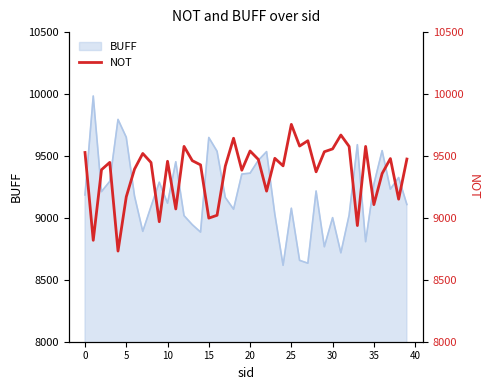

What is the highest value of the BUFF series?

9984